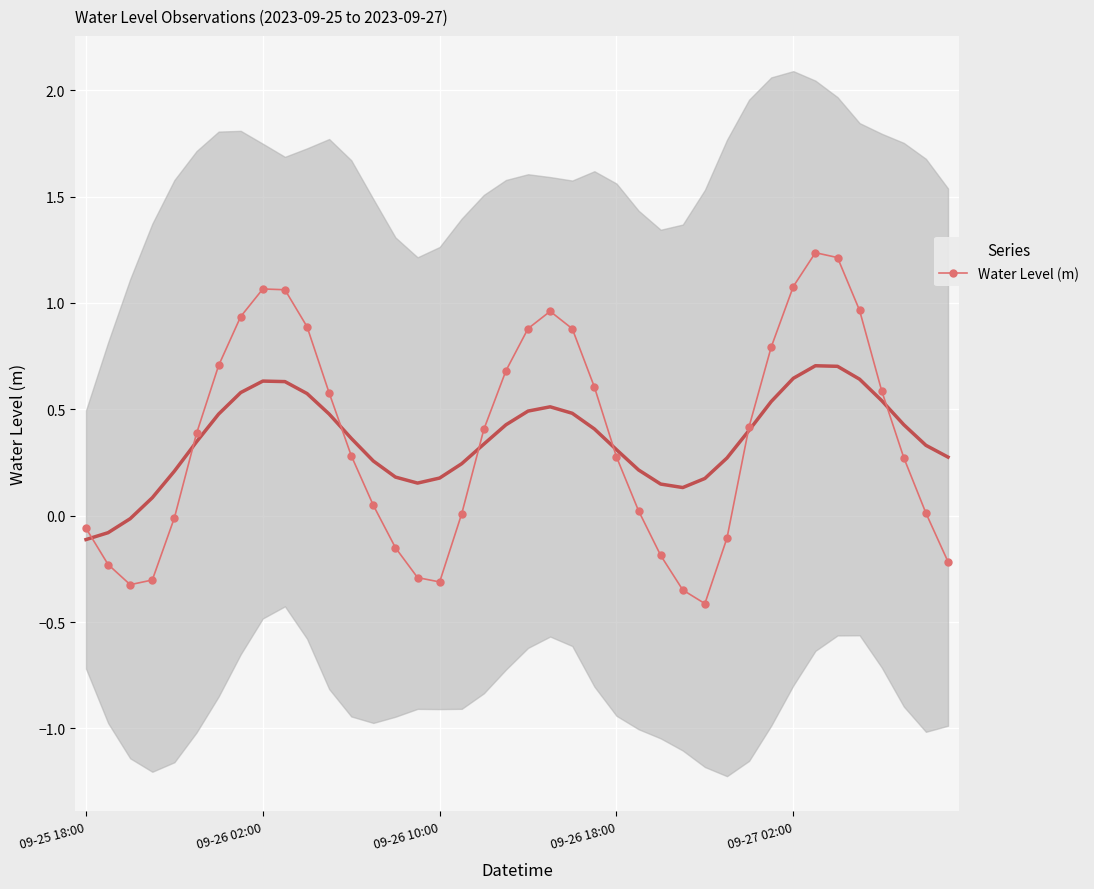

The value at 10 is 1.5. True or false?

False